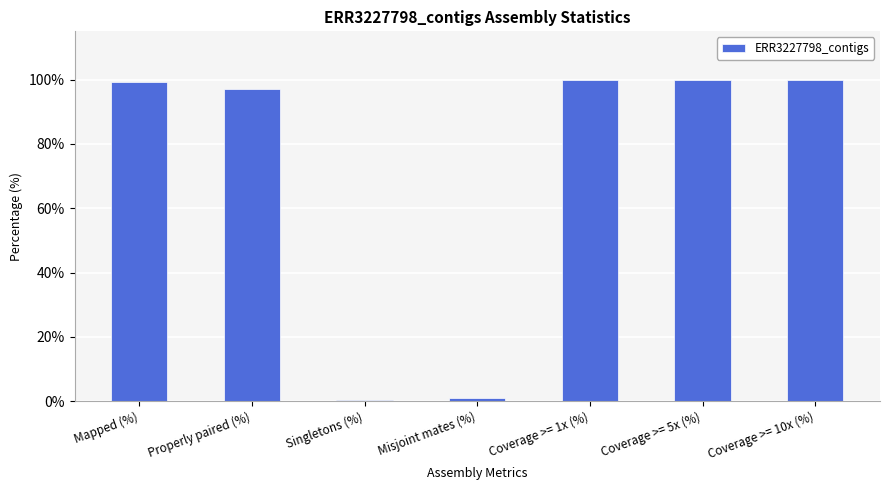

What is the sum of all values?

497.9